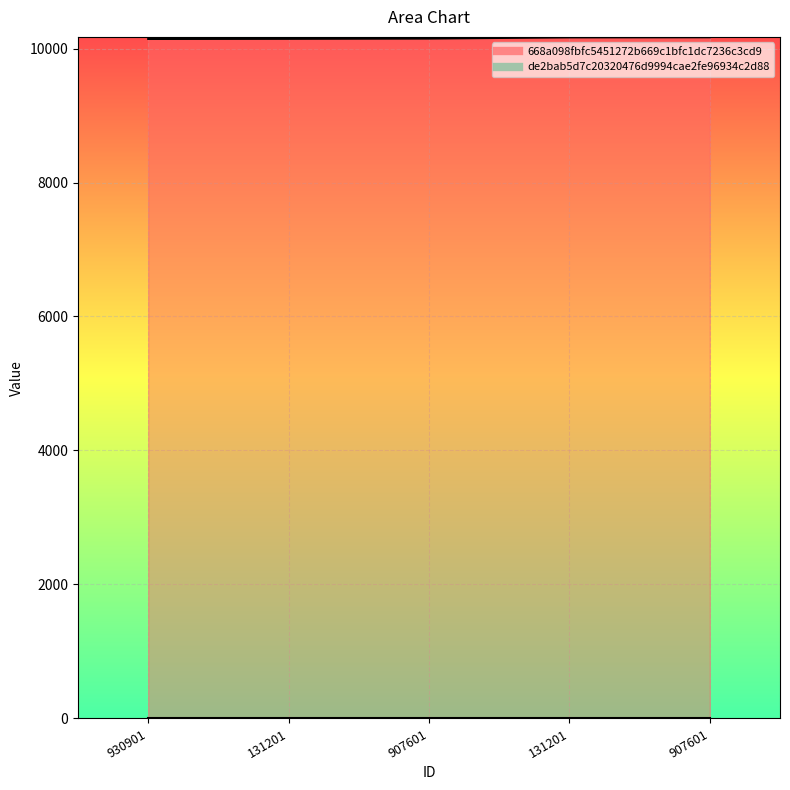

Reading left to right, transcribe all the data shown in this chart.

930901=10146	131201=10148	907601=10152	131201=10170	907601=10172